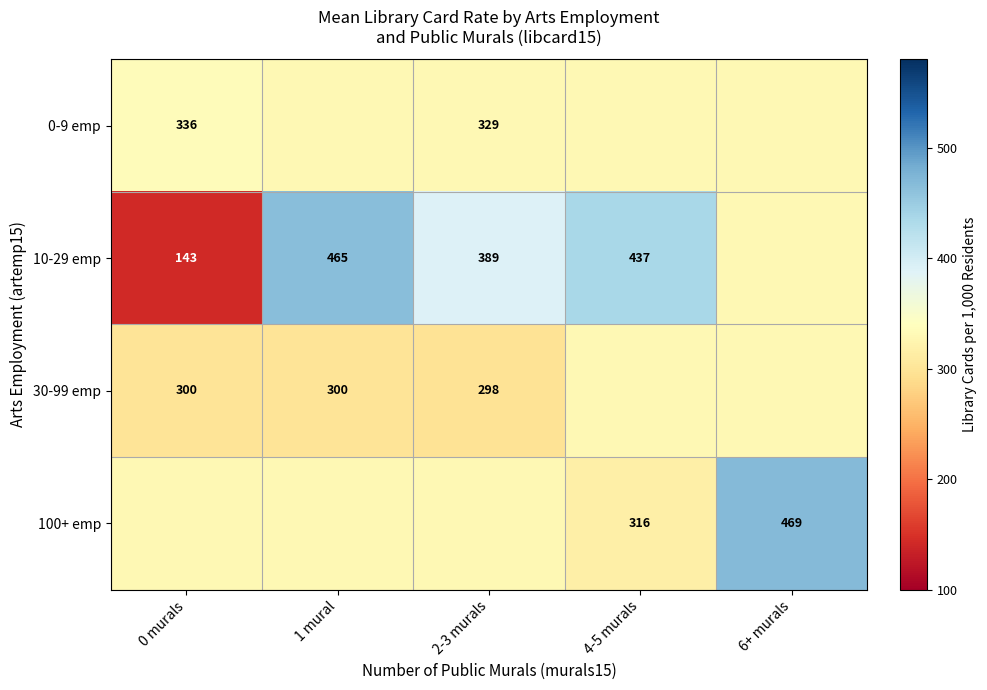

Is it true that 10-29 emp equals 738.3 at 1 mural?

False